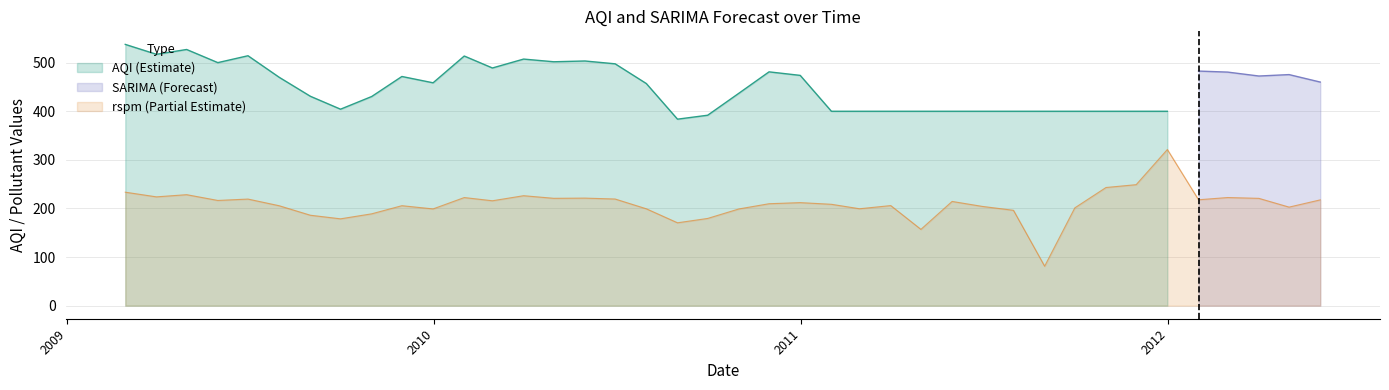

Count the number of categories in the chart.

40